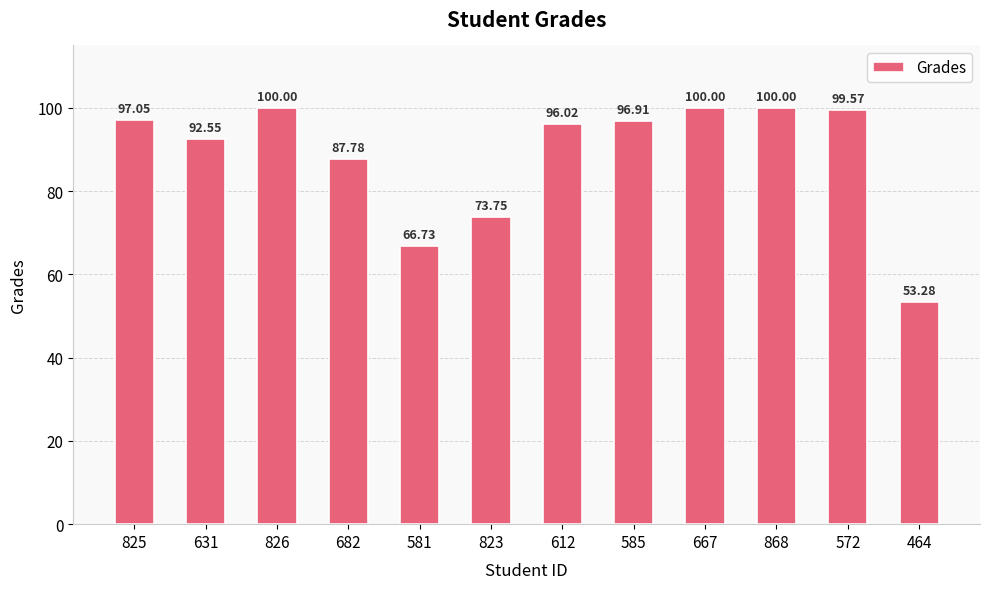

What is the change in value from 585 to 667?

+3.1